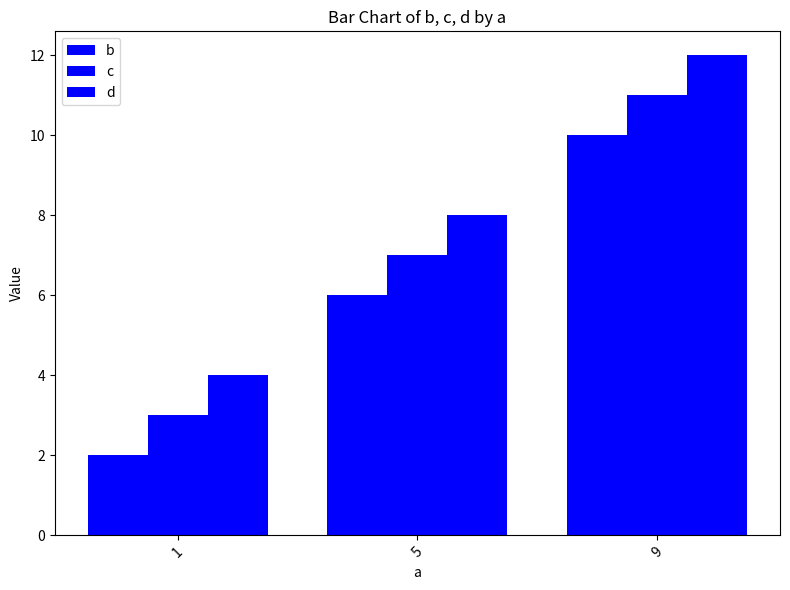

At how many categories does at least one series exceed 4?

2